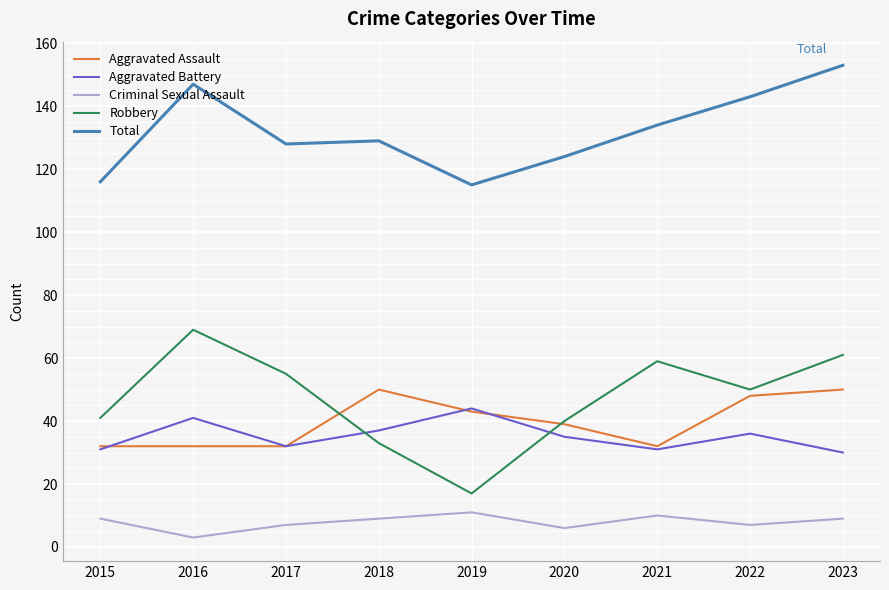

The value of Aggravated Battery at 2023 is 30. True or false?

True